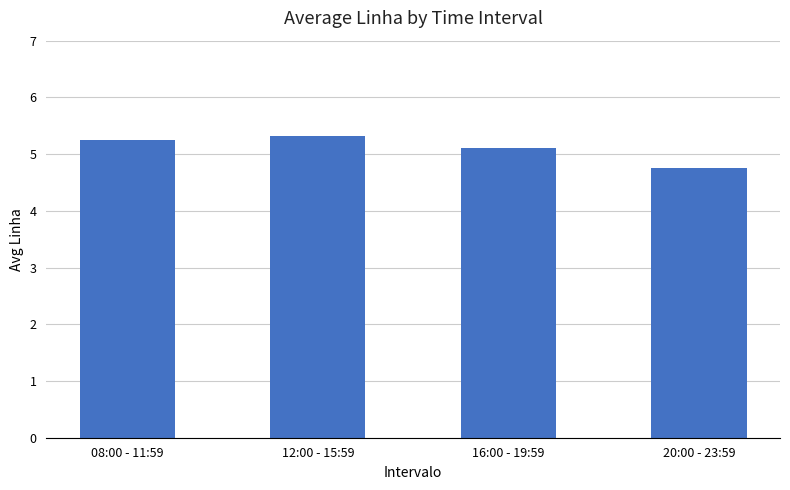

What is the maximum value shown in the chart?

5.3